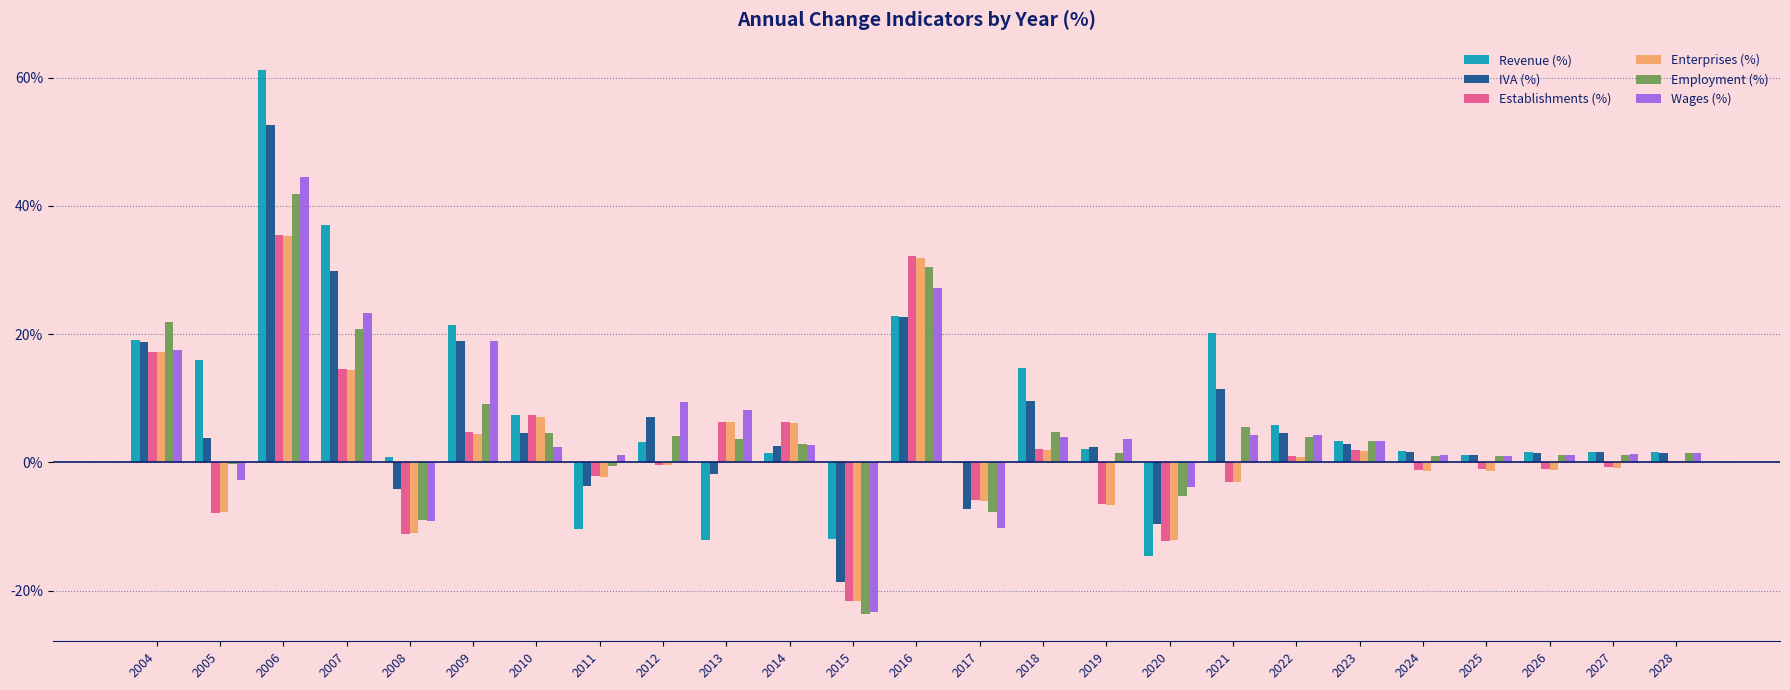

True or false: Enterprises (%) has a value of -6.6 at 2019.

True